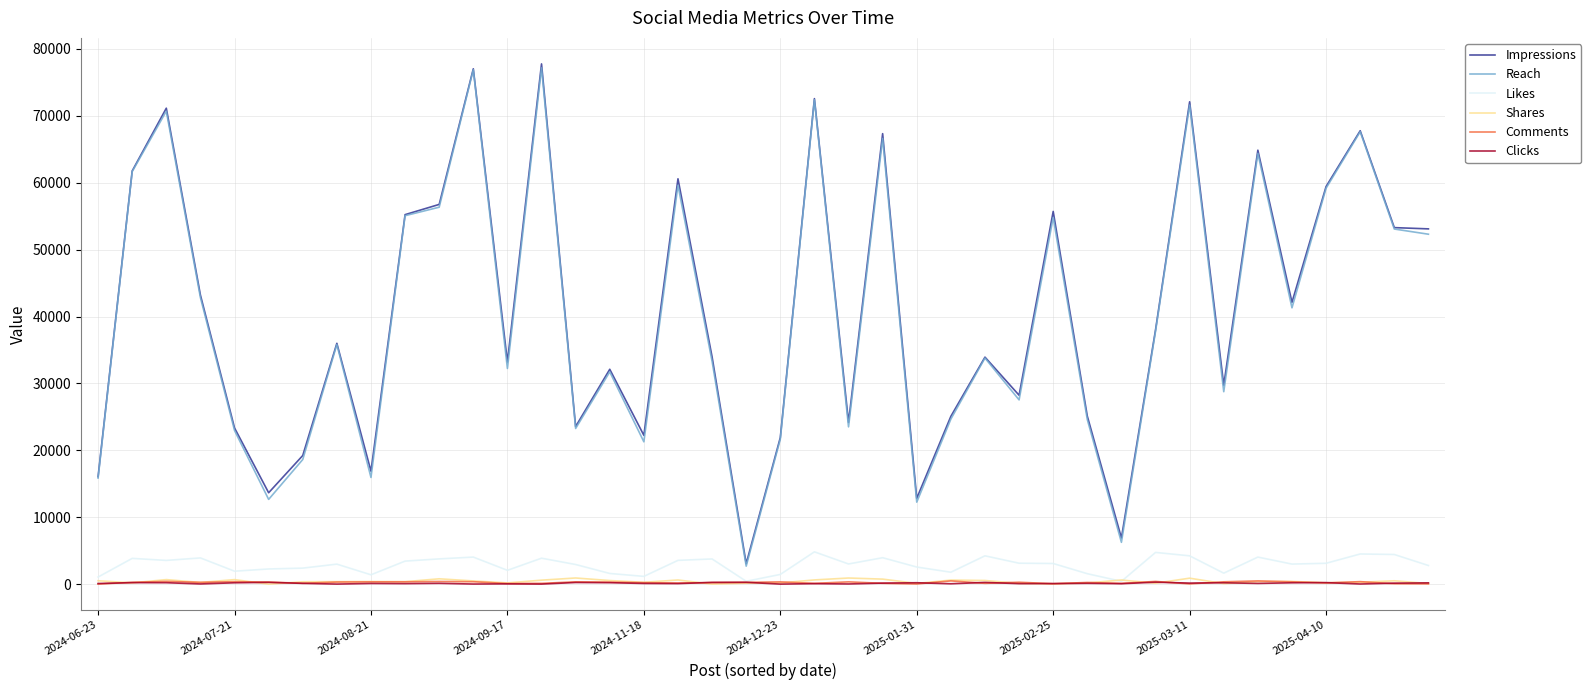

True or false: Clicks and Impressions intersect in this chart.

False